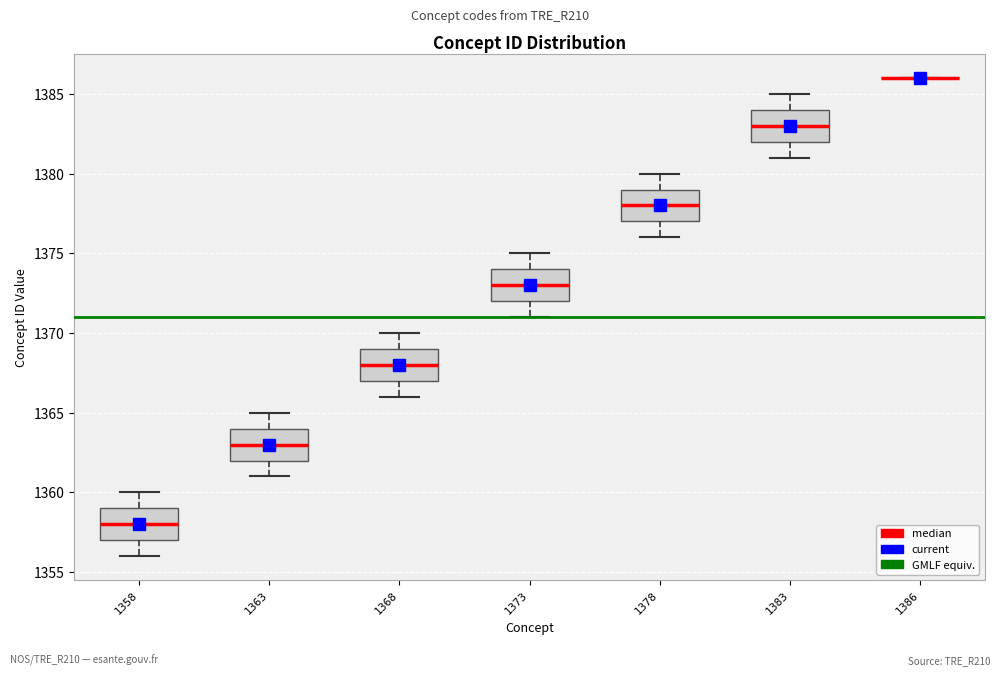

Where is the upper edge of the box at x = 1368 on the y-axis? The values are not printed on the chart, so give them approximately, as read against the axis.

1369